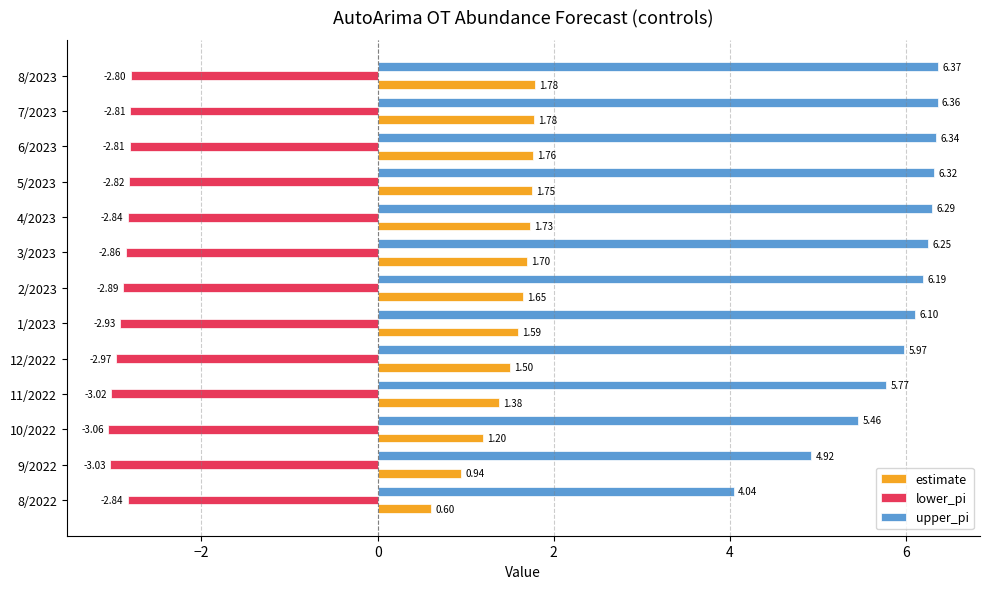

What is the average value of the upper_pi series?

5.9